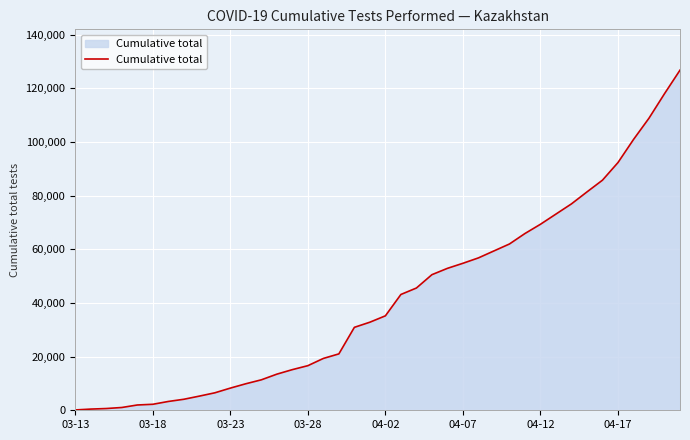

What is the greatest value displayed?

126727